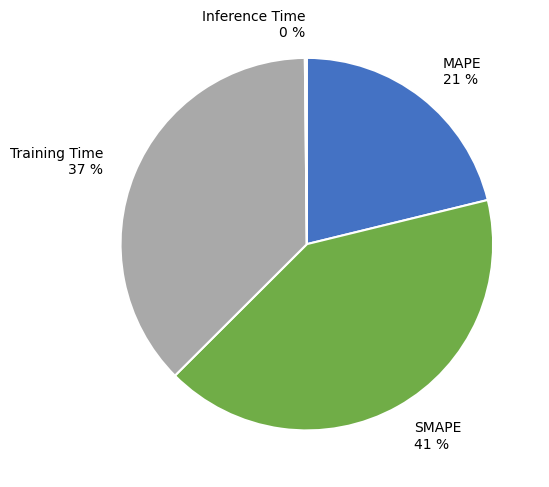

Does any single category account for the majority?

No